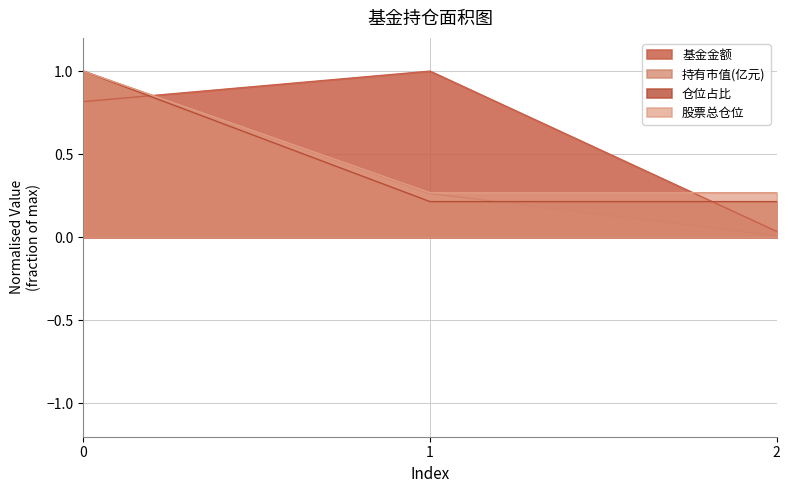

Between 1 and 0, which is larger?

1